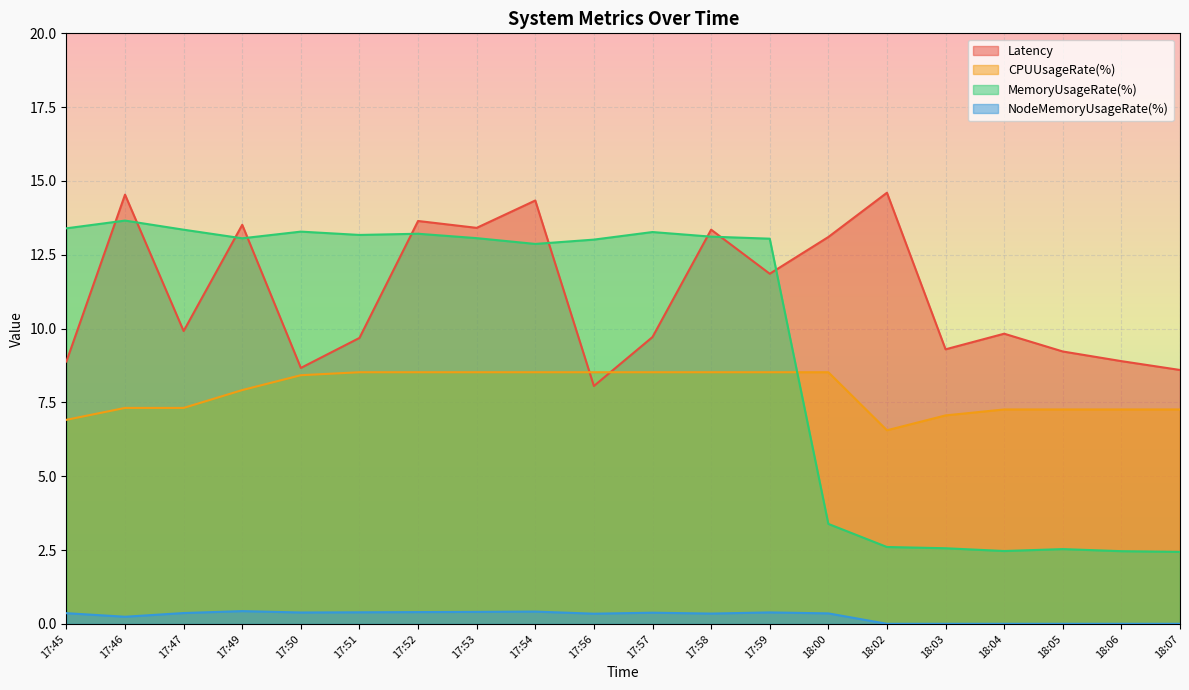

True or false: Latency and CPUUsageRate(%) cross at least once.

True